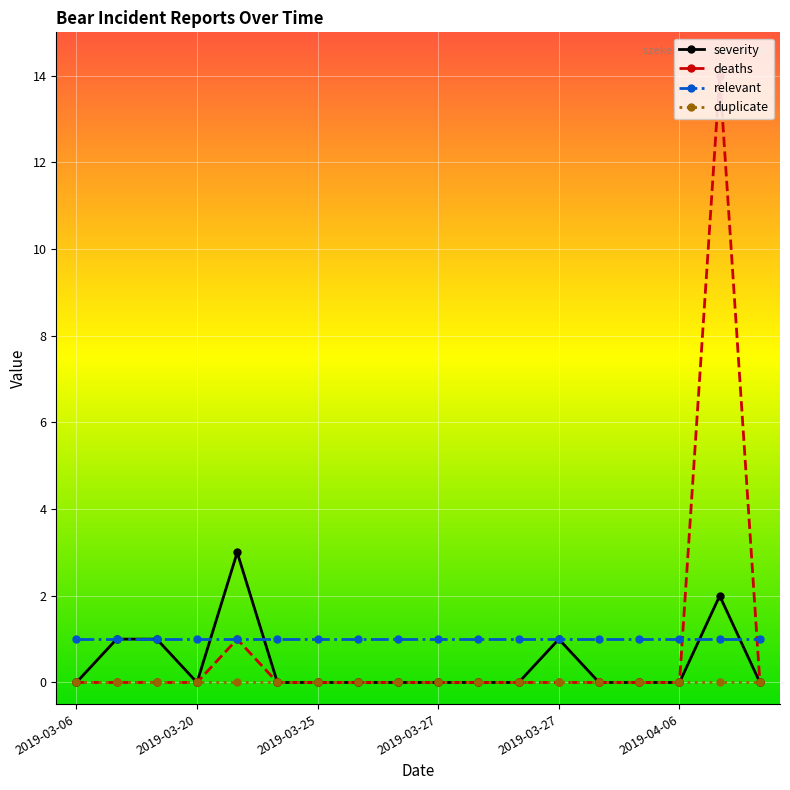

True or false: duplicate and relevant cross at least once.

False